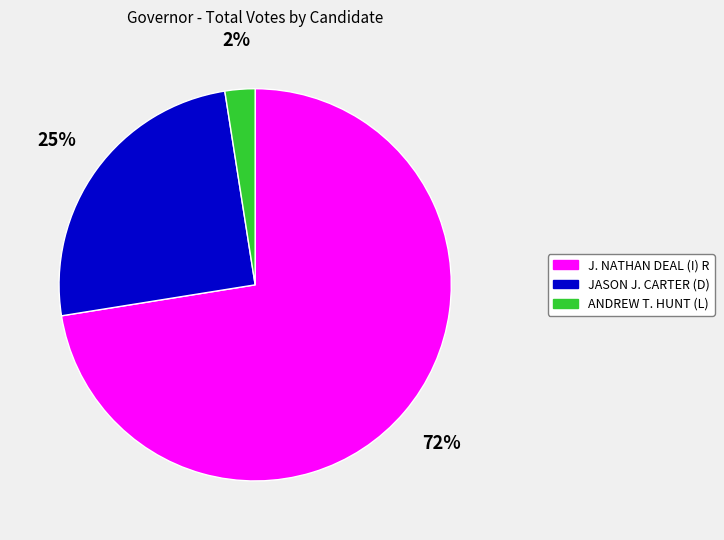

To the nearest percent, what percentage of the pie is ANDREW T. HUNT (L)?

2%